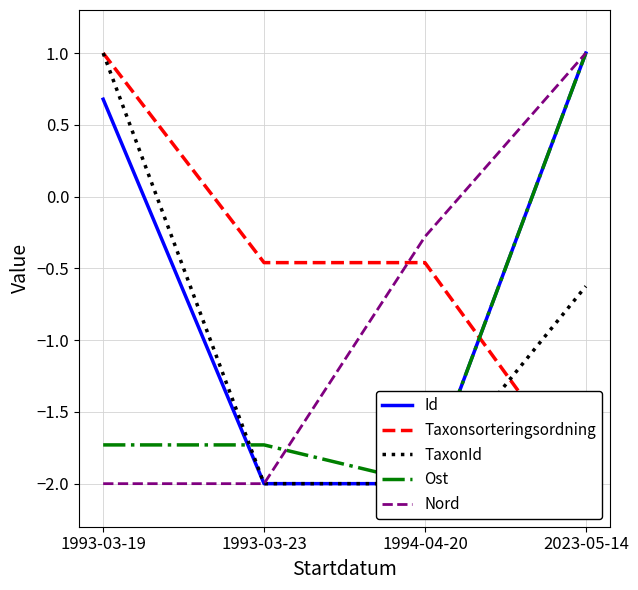

Between 1993-03-19 and 1993-03-23, which series saw the biggest shift?

TaxonId